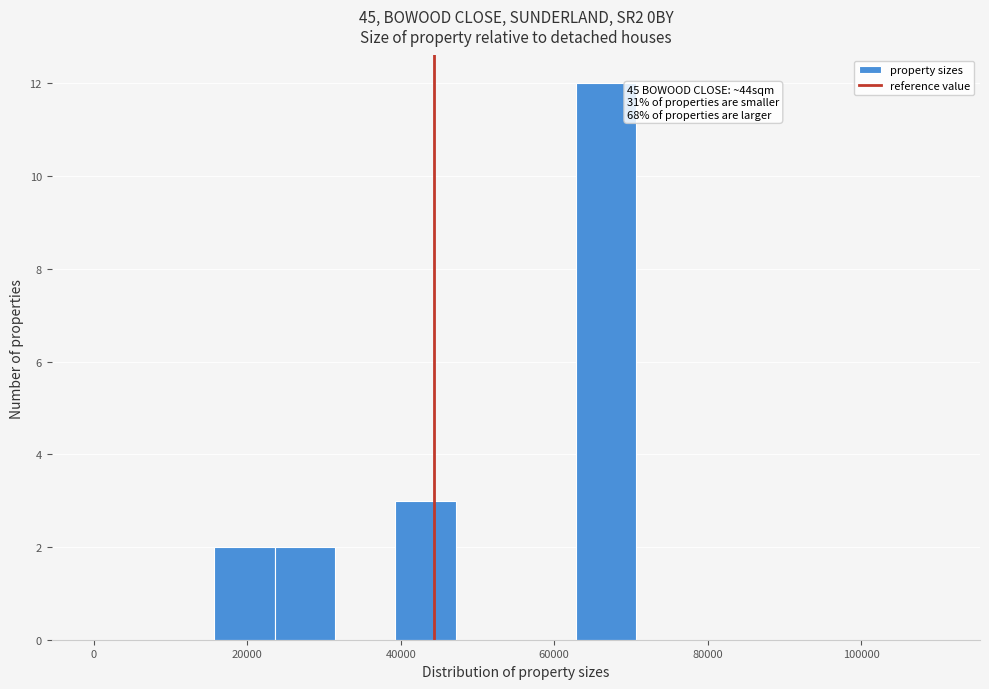

Around what value on the x-axis is the tallest bar? Give the approximate position of its centre, as read against the axis.

66000